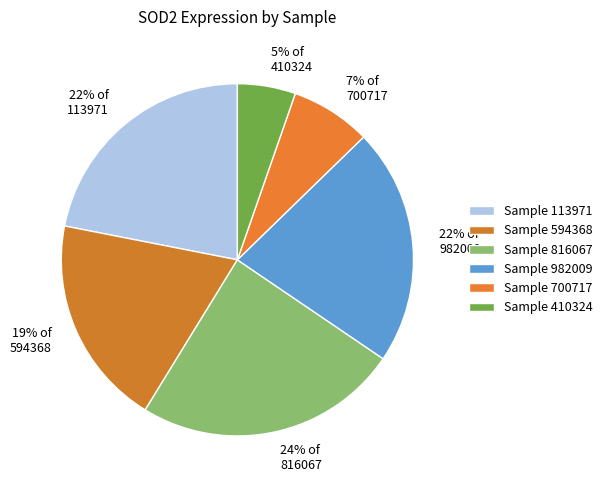

Is it true that 7% of 700717 is 1% of the pie?

False